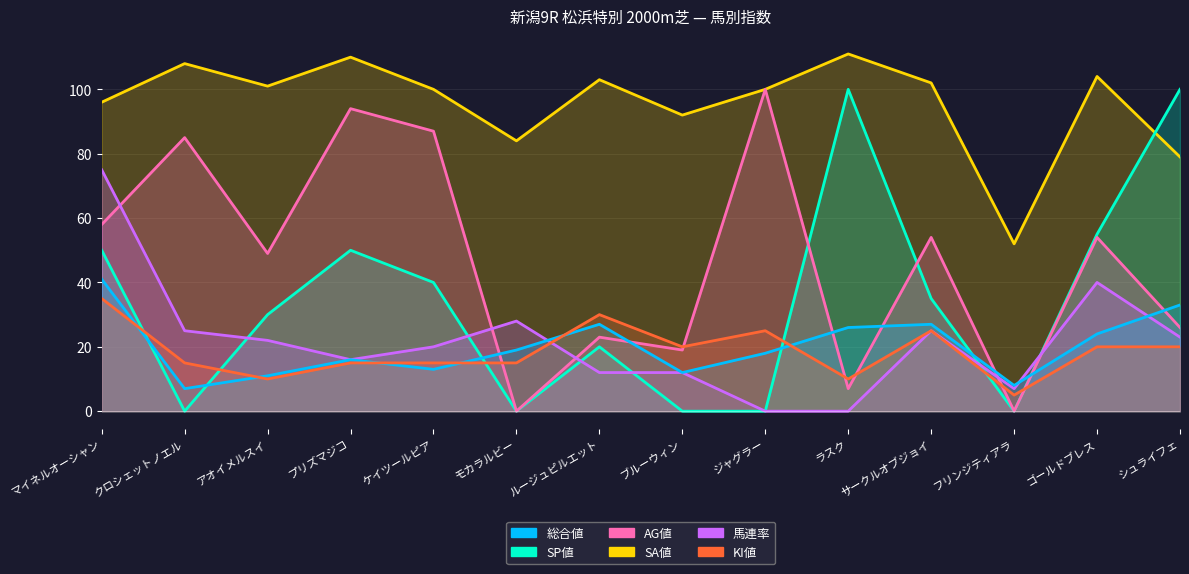

What is the value of the 総合値 point at the 11th from the left?

27